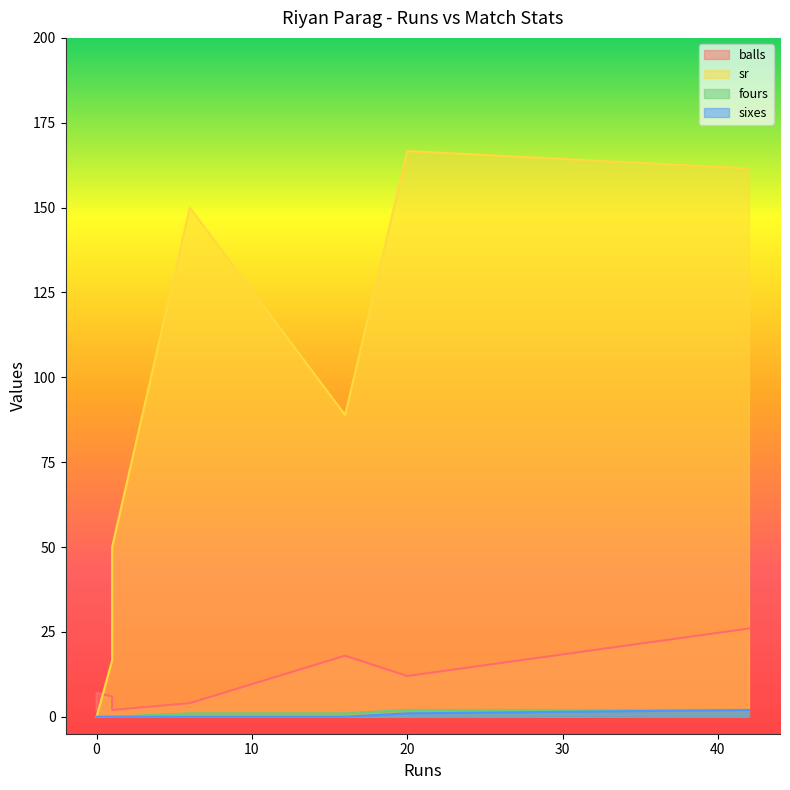

The value of sixes at 0 is -1.3. True or false?

False